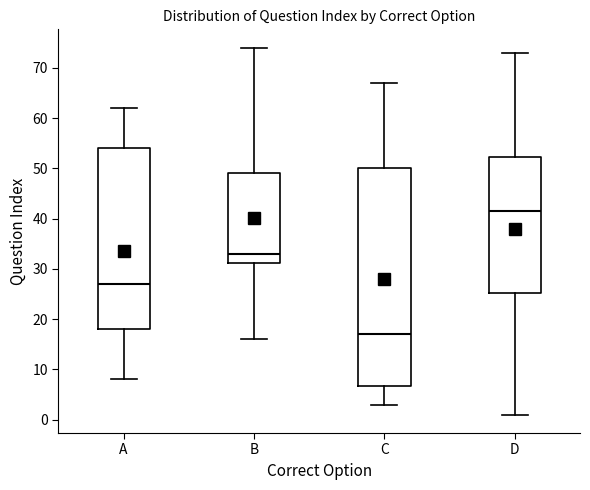

Which box has the lowest median line?

C